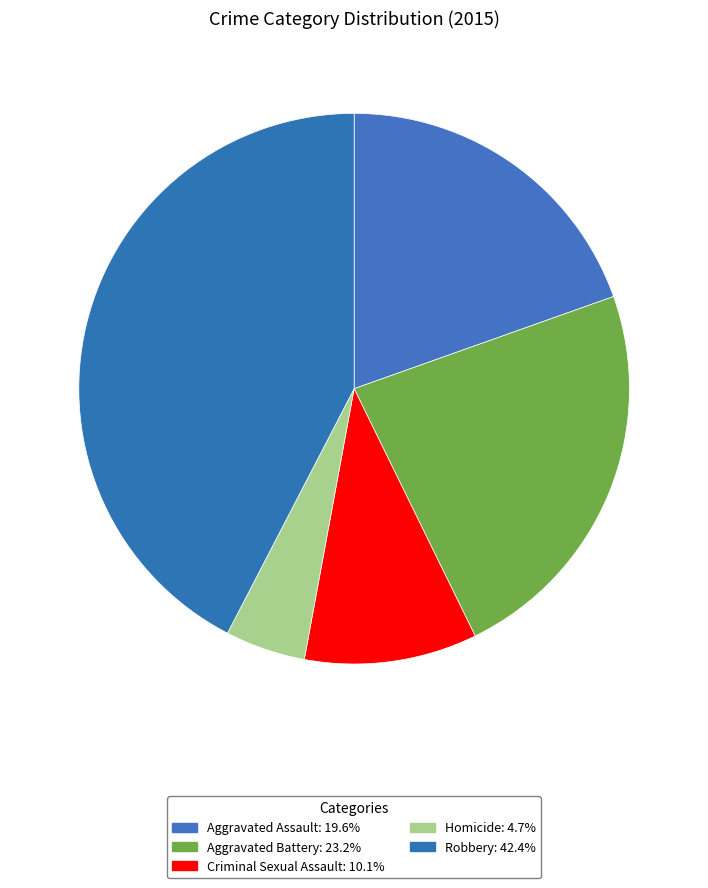

What is the total percentage of Robbery and Aggravated Battery?

65.6%